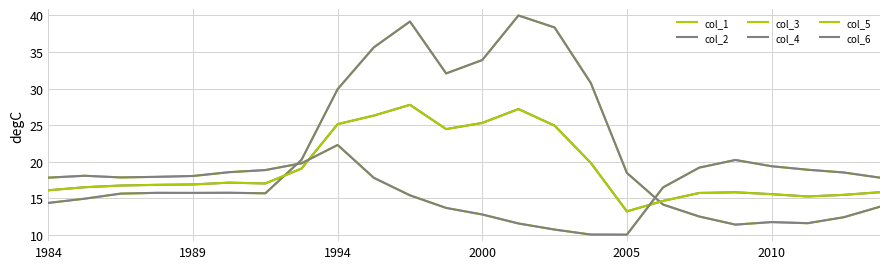

Is this an area chart (filled region under the line)?

No